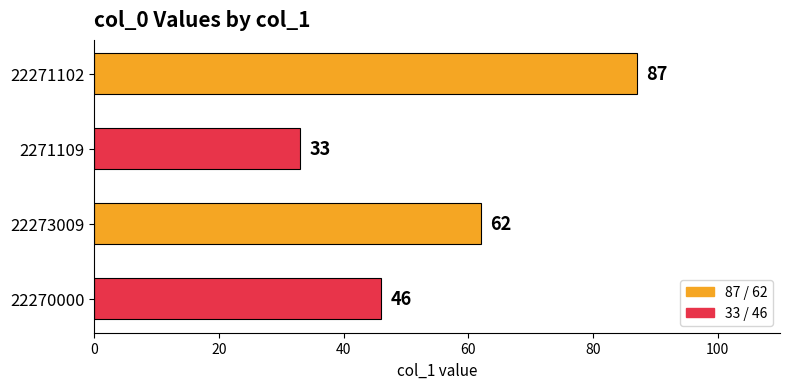

What is the difference between the maximum and second lowest values?

41